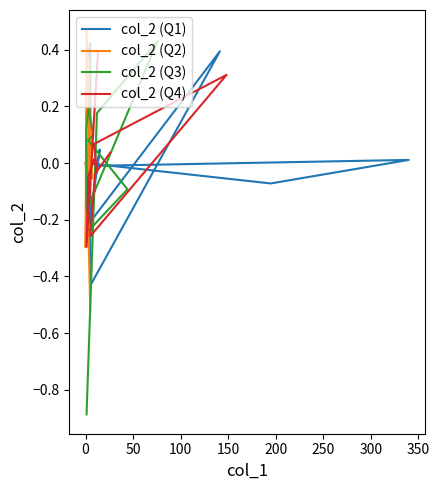

How many lines are shown in the chart?

4